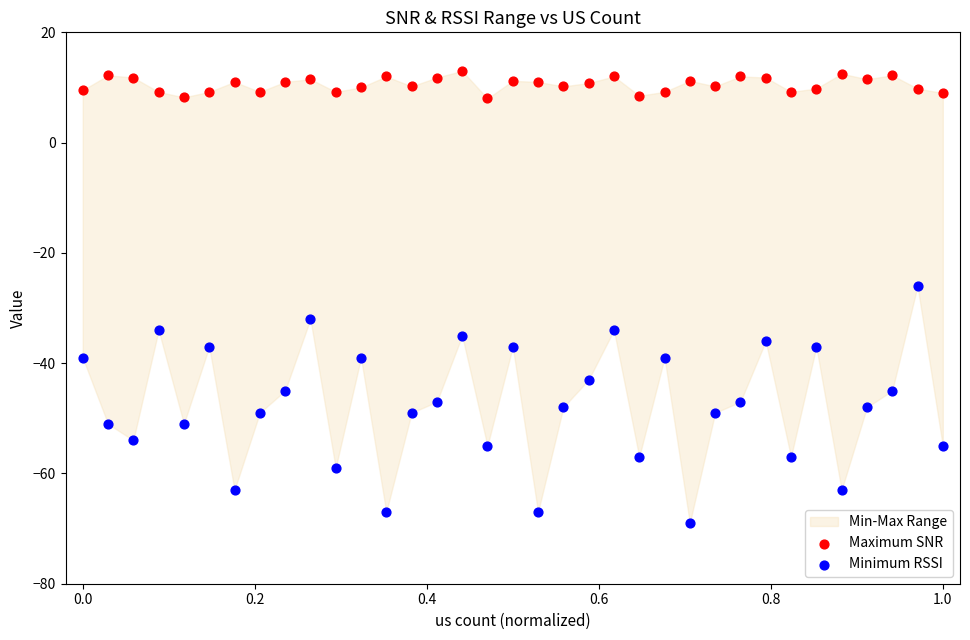

Across all data points, what is the range of Y values (max minus min)?

82.0